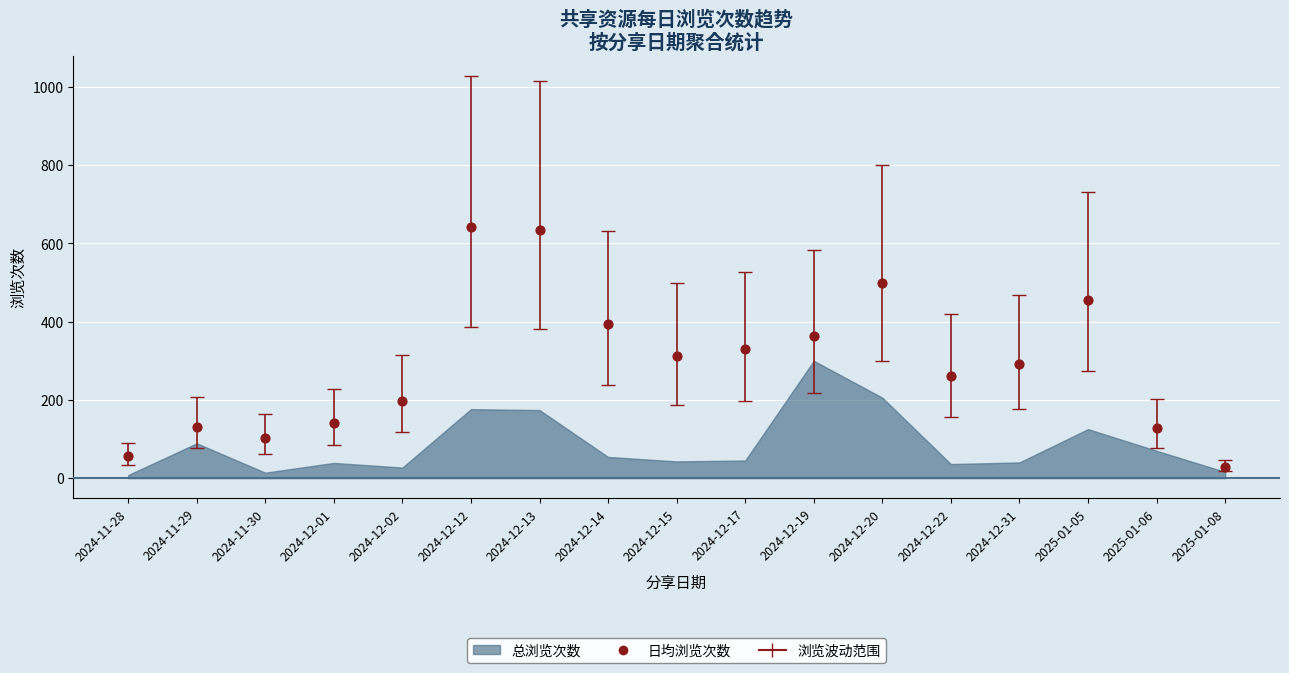

What is the range of Y values (max minus min)?

613.5